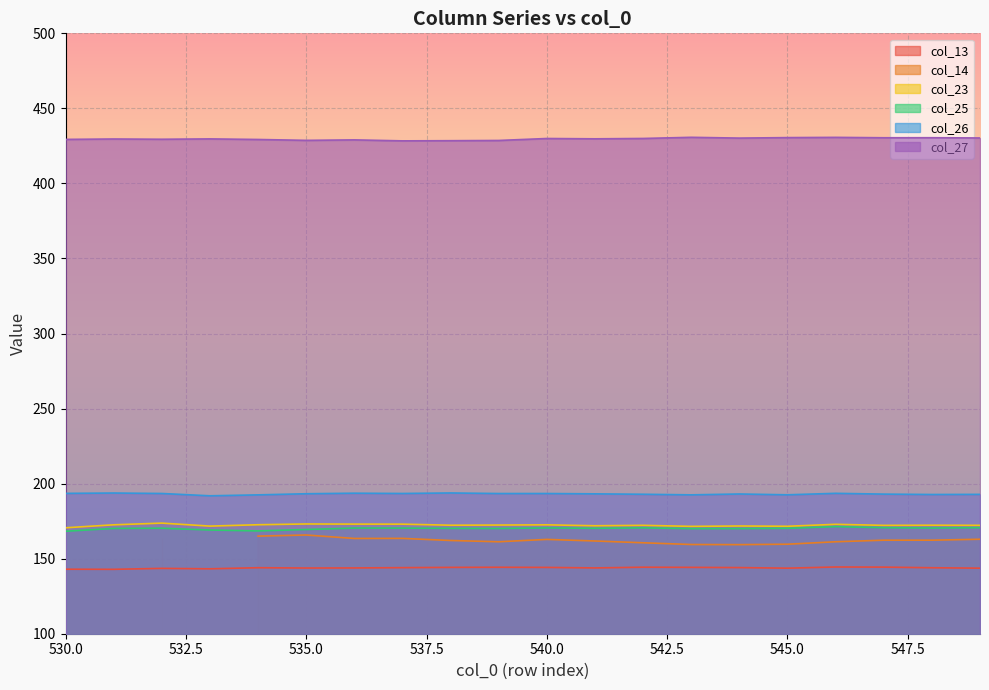

True or false: col_23 and col_27 intersect in this chart.

False